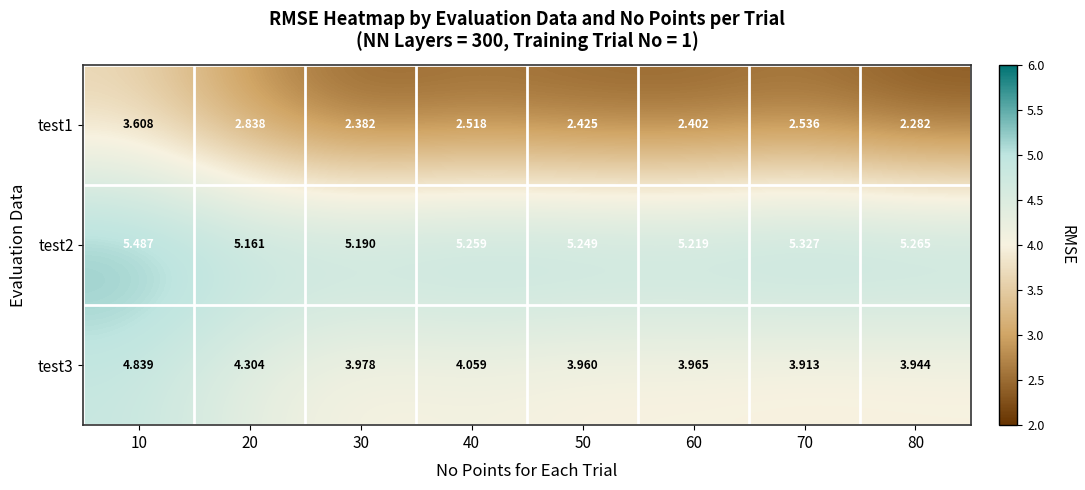

Which series changed the most between 10 and 40?

test1